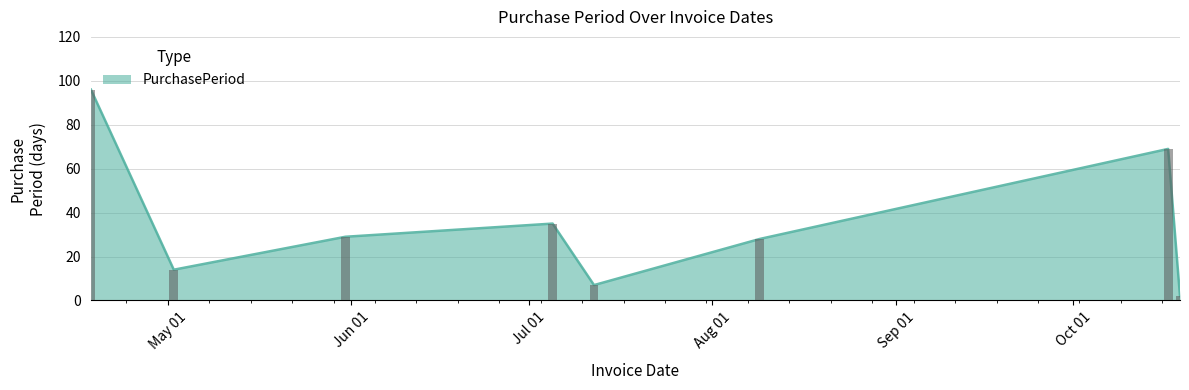

Reading left to right, list all the values displayed in this chart.

2017-04-18=96	2017-05-02=14	2017-05-31=29	2017-07-05=35	2017-07-12=7	2017-08-09=28	2017-10-17=69	2017-10-19=2